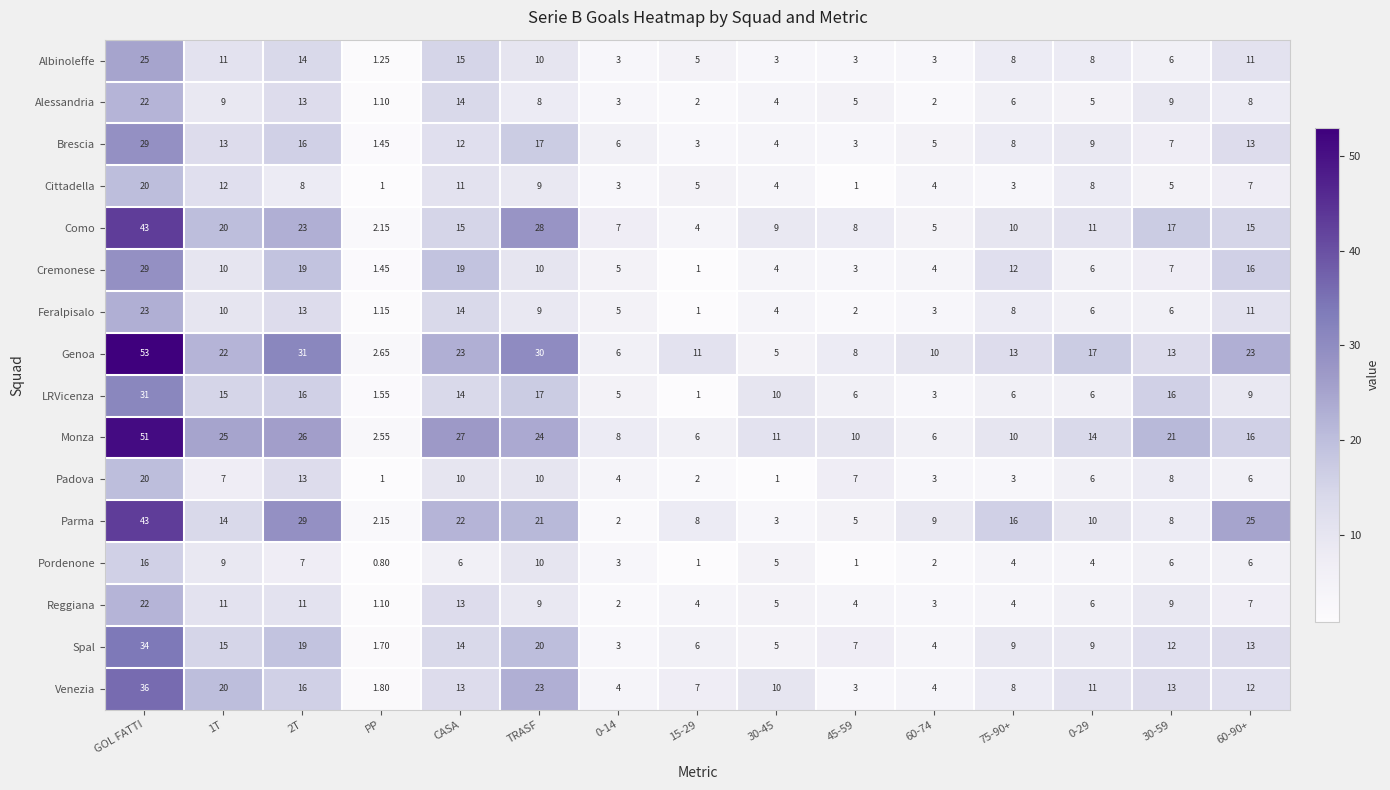

Between PP and 60-74, which series saw the biggest shift?

Genoa